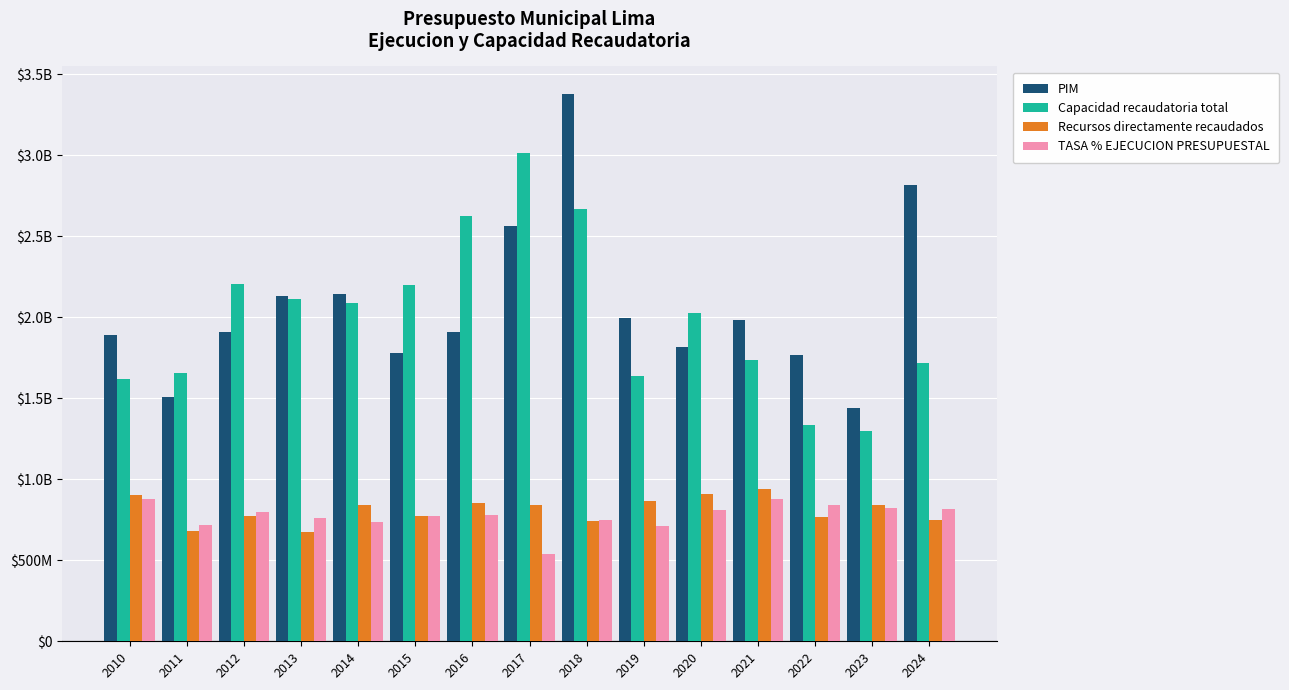

What are all the series names shown in the legend?

PIM, Capacidad recaudatoria total, Recursos directamente recaudados, TASA % EJECUCION PRESUPUESTAL